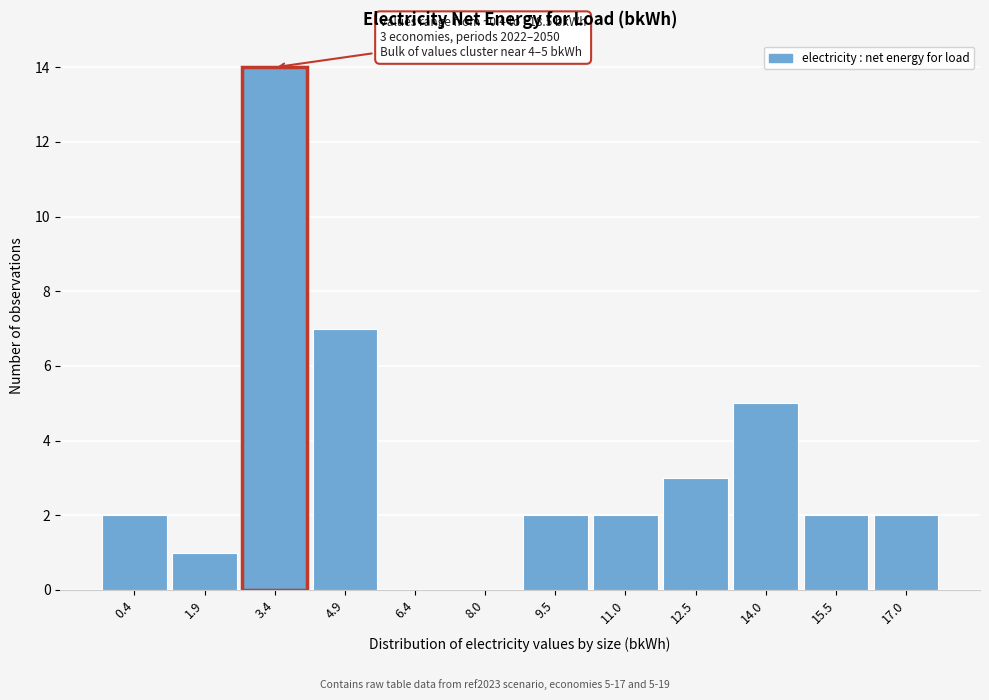

Reading left to right, what are all the values shown in this chart?

0.4=2	1.9=1	3.4=14	4.9=7	6.4=0	8.0=0	9.5=2	11.0=2	12.5=3	14.0=5	15.5=2	17.0=2